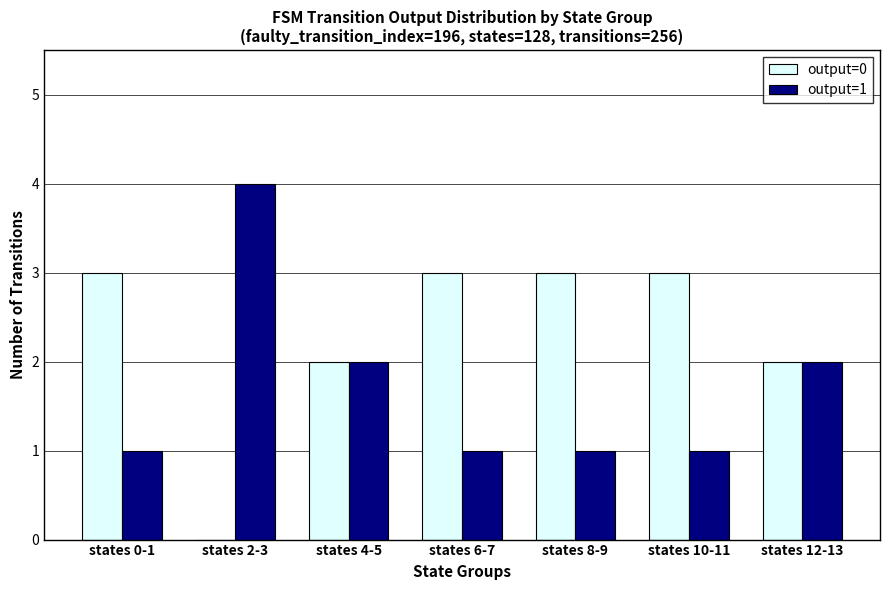

The output=1 series shows 1 at states 6-7. True or false?

True